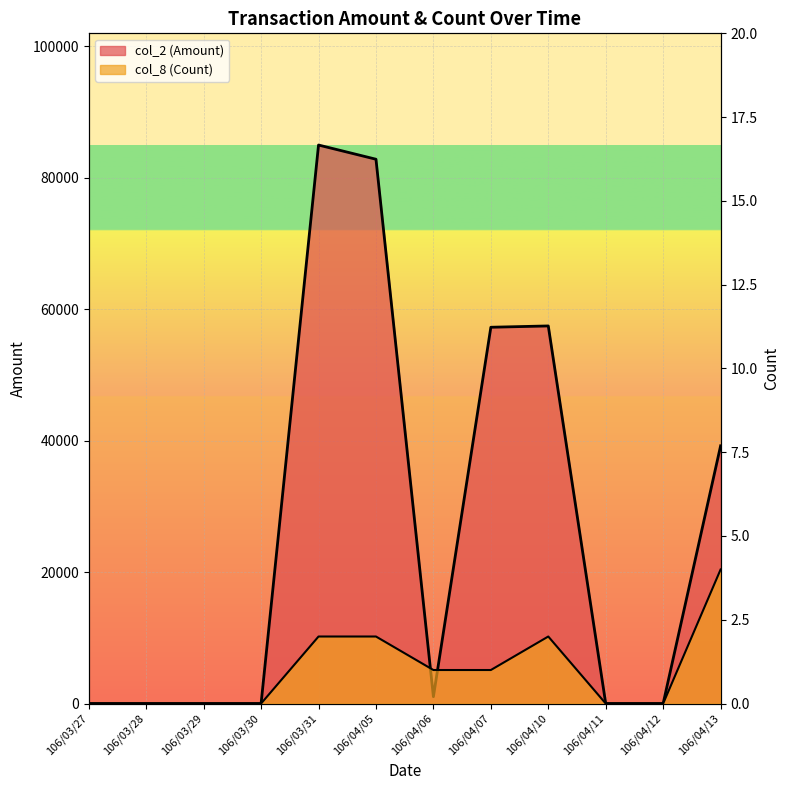

The col_2 (Amount) series shows 1557 at 106/04/06. True or false?

False